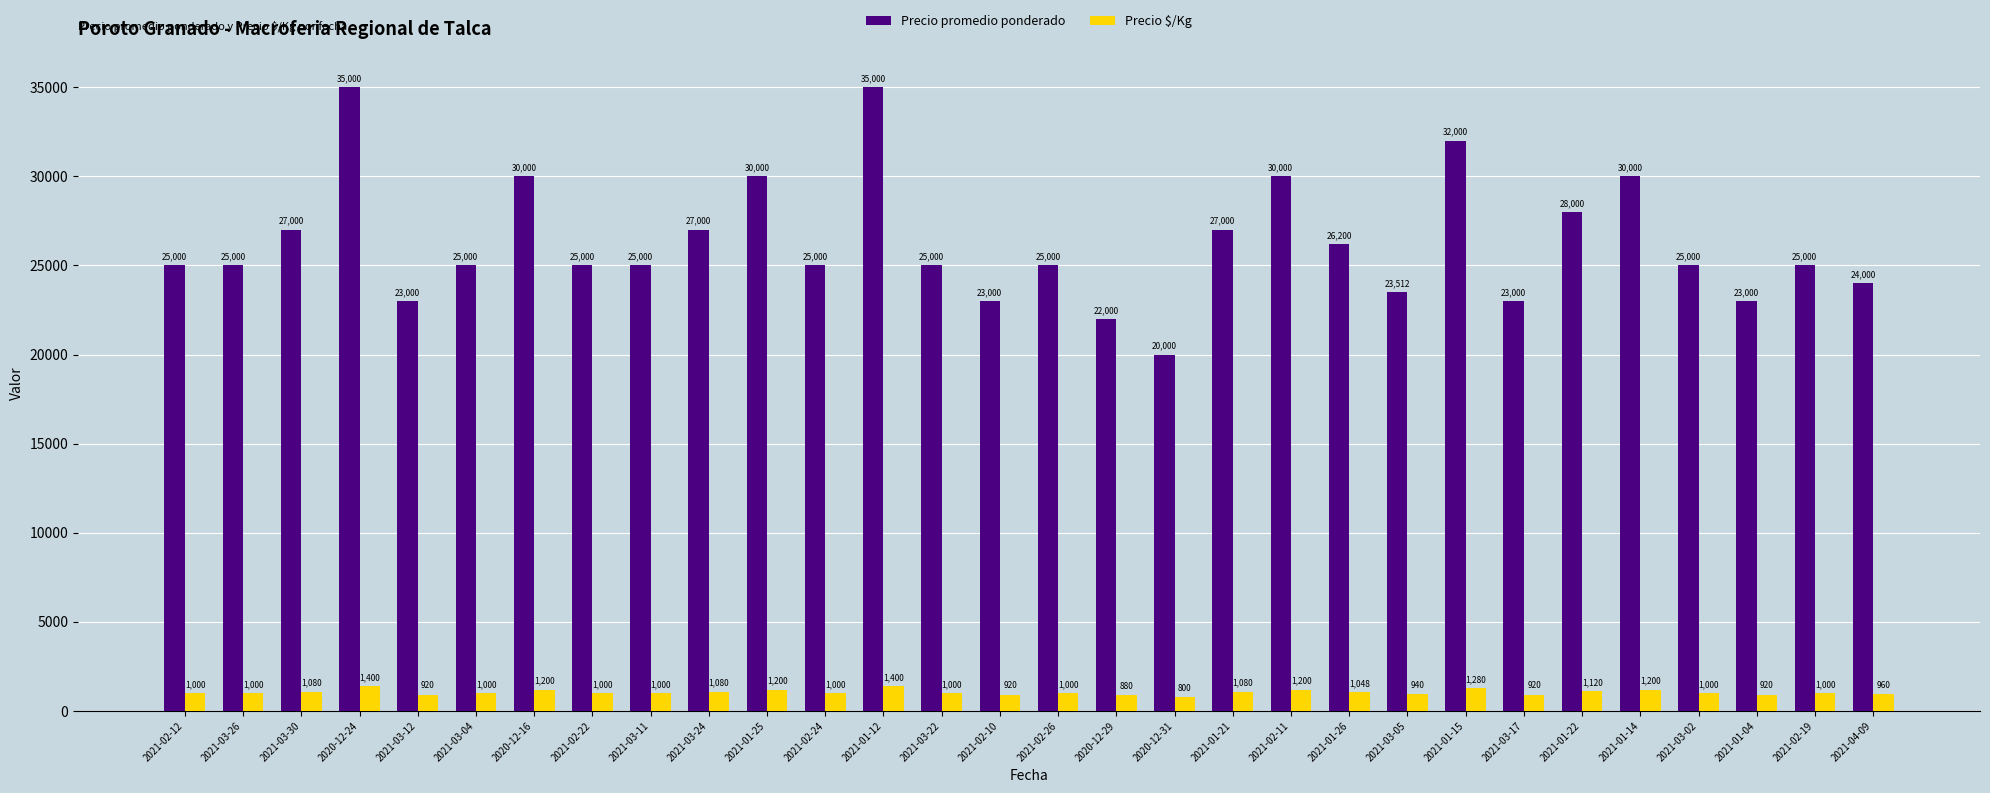

What value does the Precio $/Kg series have at 2021-03-12, to the nearest 10?

920